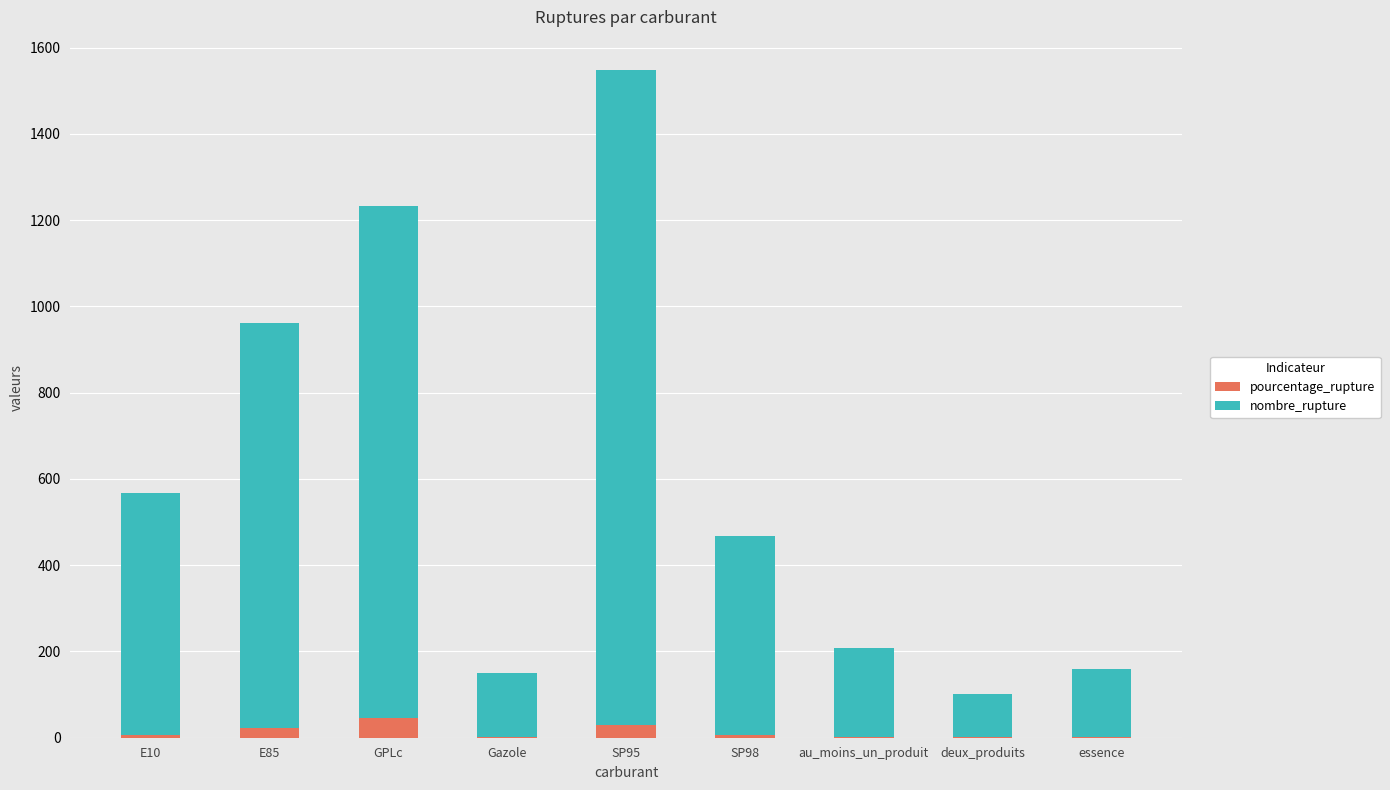

What is the highest value of the pourcentage_rupture series?

46.1